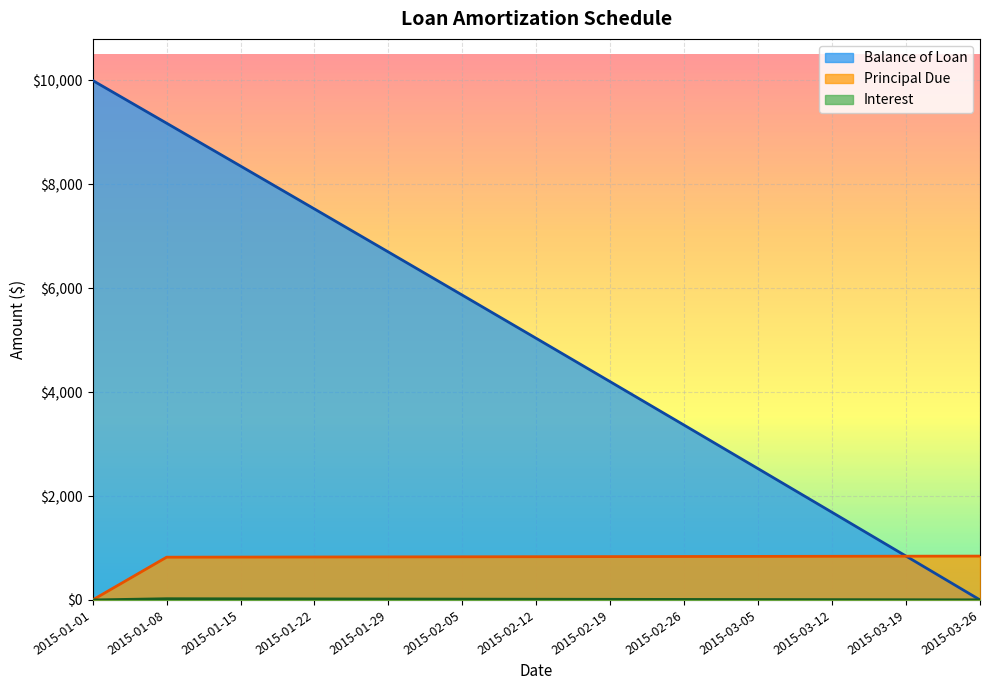

What is the label of the 3rd point from the left?

2015-01-15